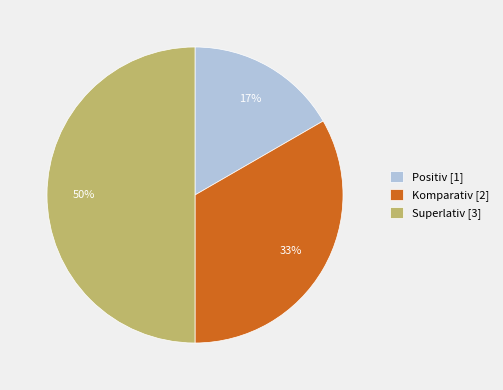

Is Komparativ the majority of the pie?

No